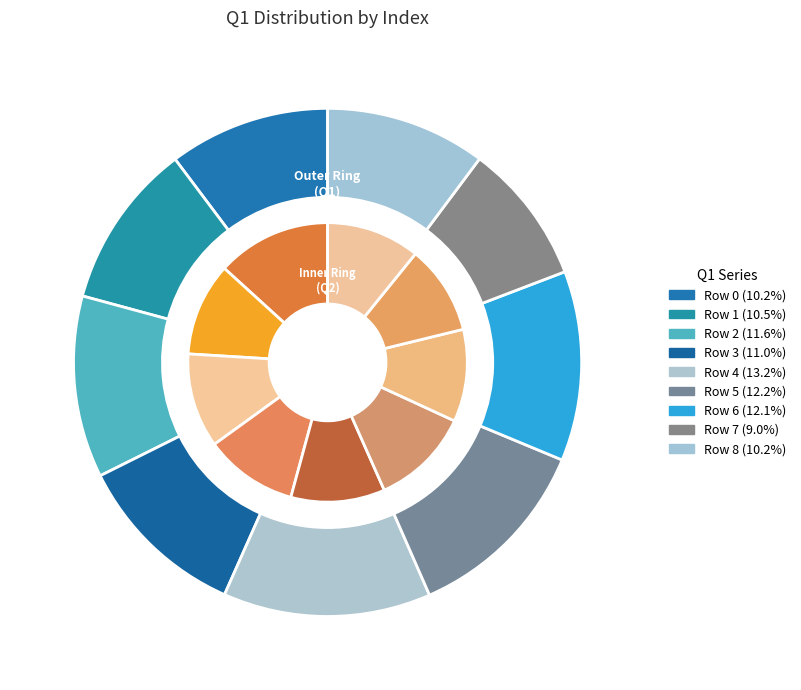

To the nearest percent, what percentage of the pie is 3?

11%